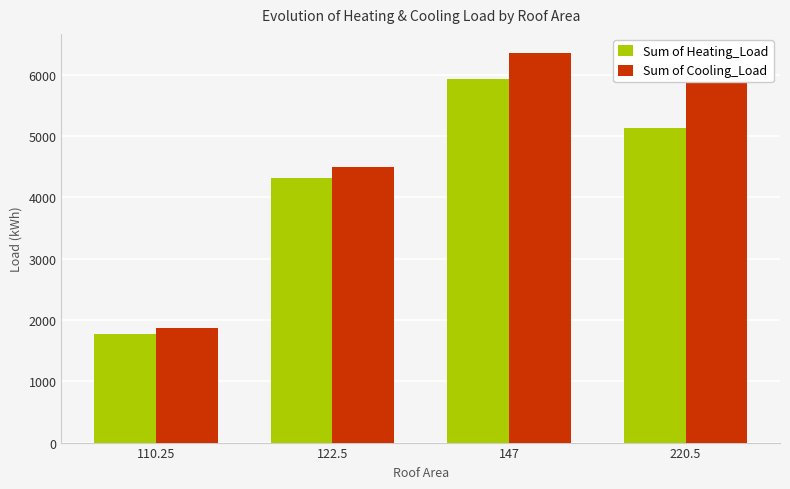

Rank the series by their maximum value, from lowest to highest.

Sum of Heating_Load, Sum of Cooling_Load